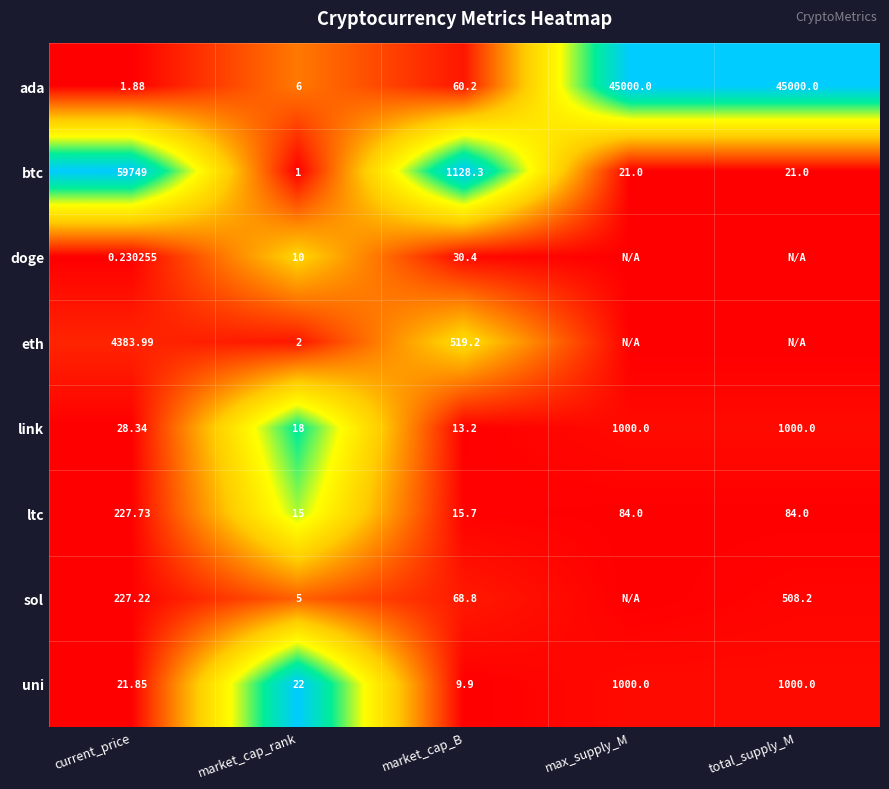

How many data points in uni are less than 22?

2